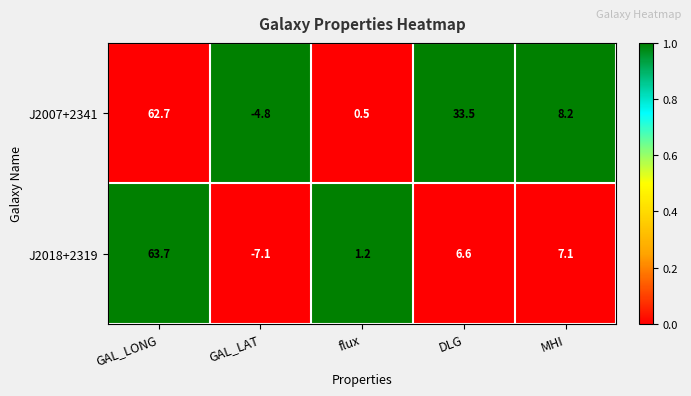

Reading right to left, transcribe all the data shown in this chart.

J2007+2341: 8.2	33.5	0.5	-4.8	62.7
J2018+2319: 7.1	6.6	1.2	-7.1	63.7